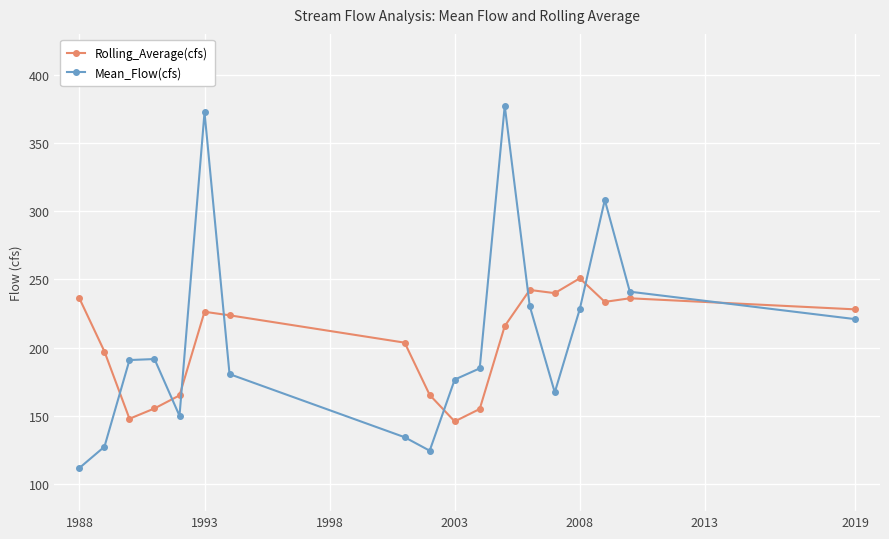

What is the value of the Mean_Flow(cfs) point at the 3rd from the left?

190.8